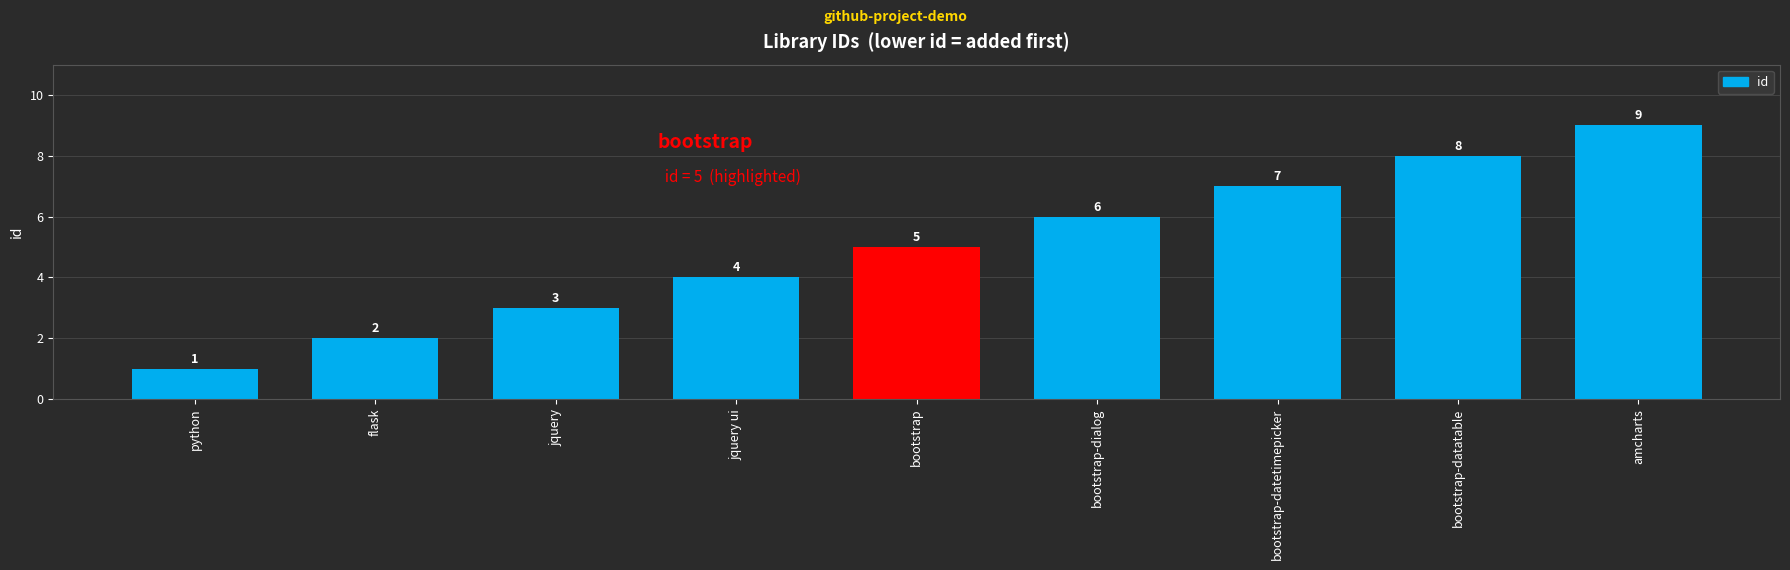

What is the ratio of the value at bootstrap-datetimepicker to the value at bootstrap?

1.4